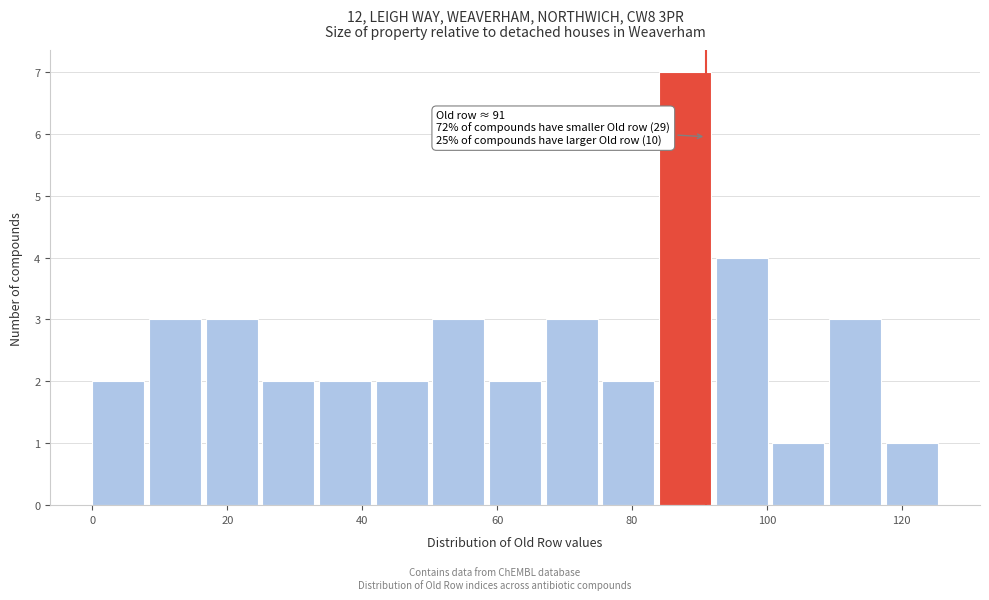

Which range on the x-axis has the tallest bar?

84.0 to 92.4